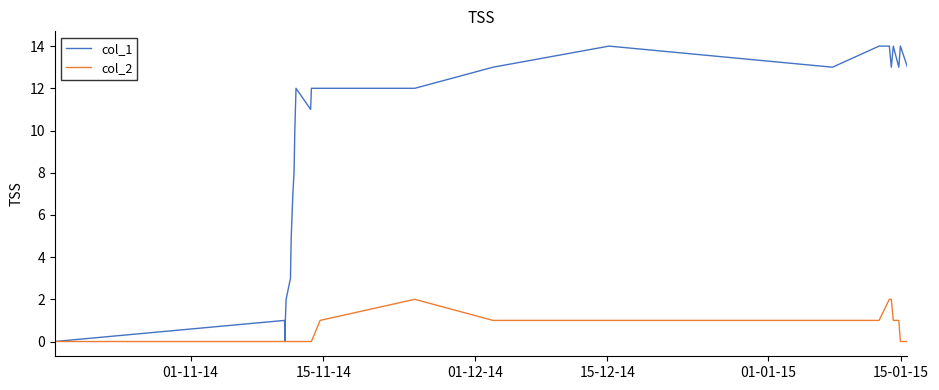

Which series has the widest spread of values?

col_1